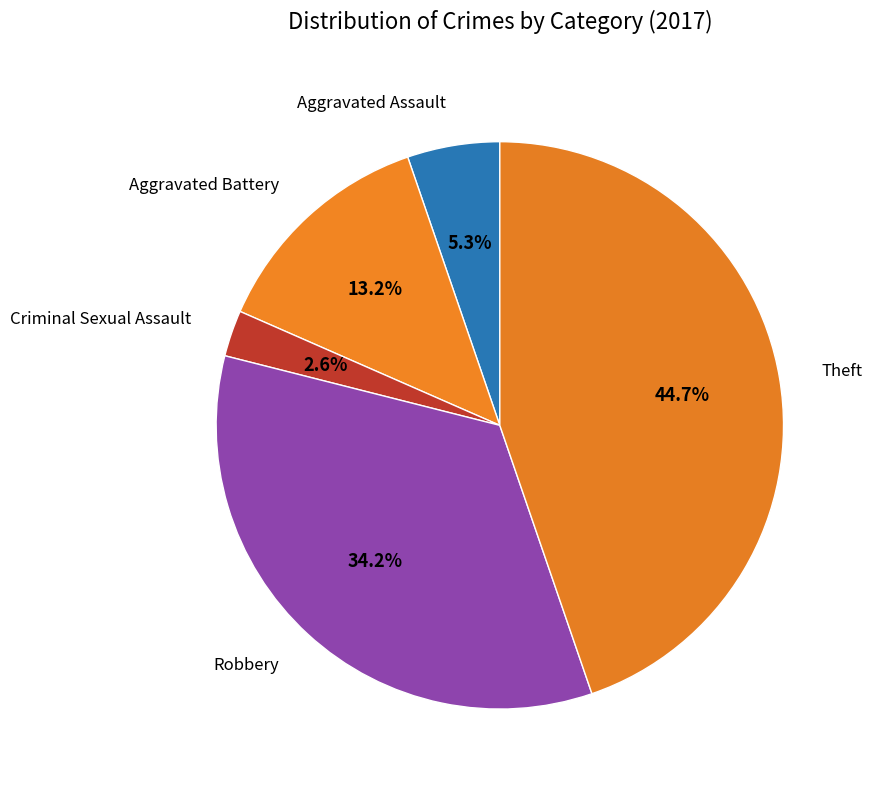

Which slice is the largest?

Theft